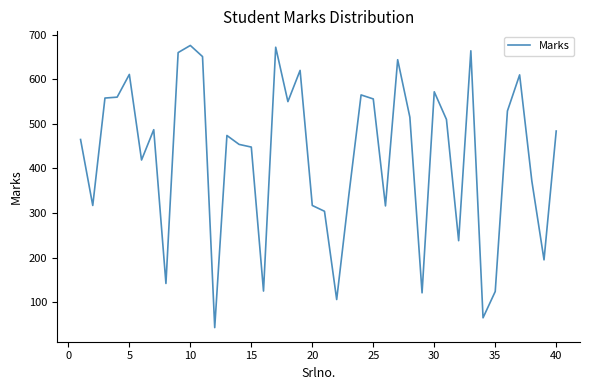

What is the difference between the maximum and minimum values?

633